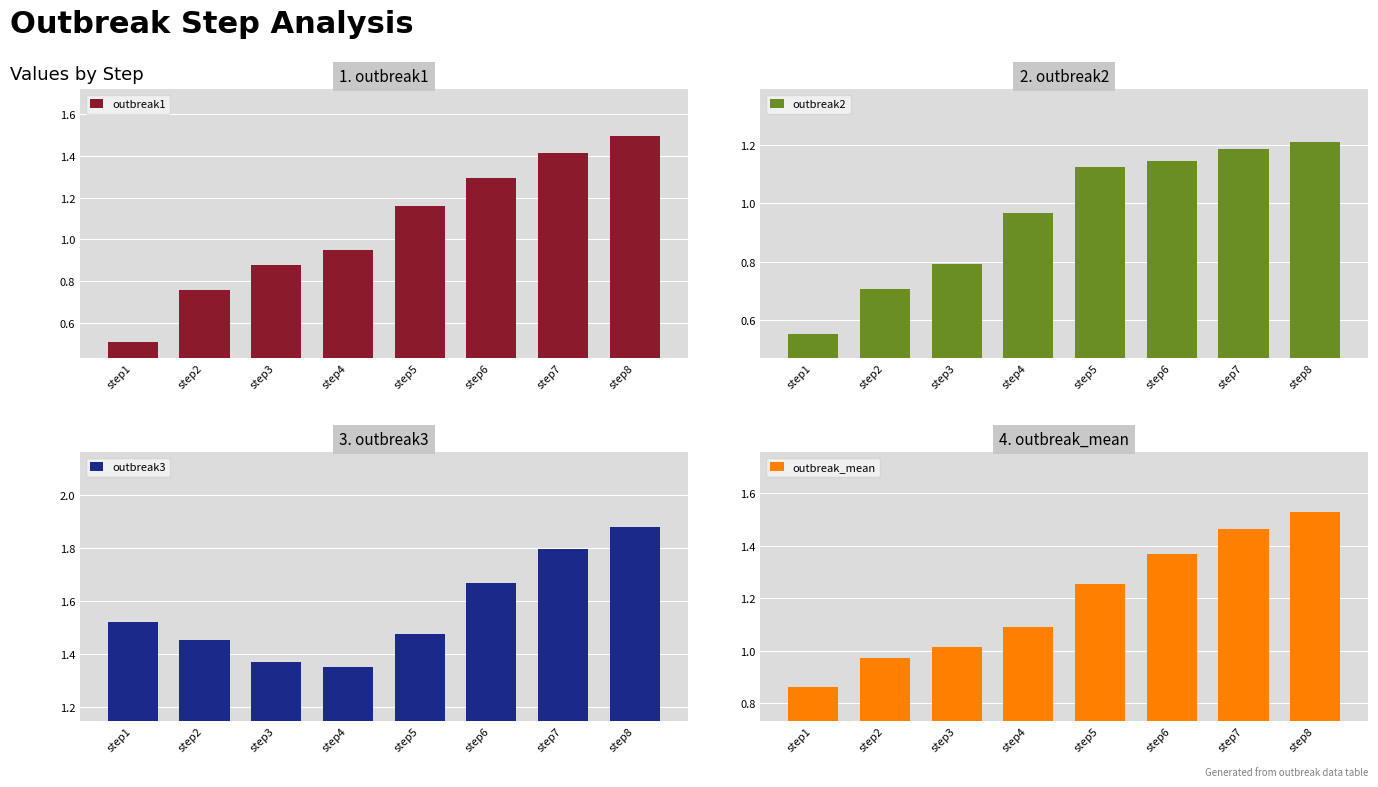

What is the average value of the outbreak2 series?

1.0